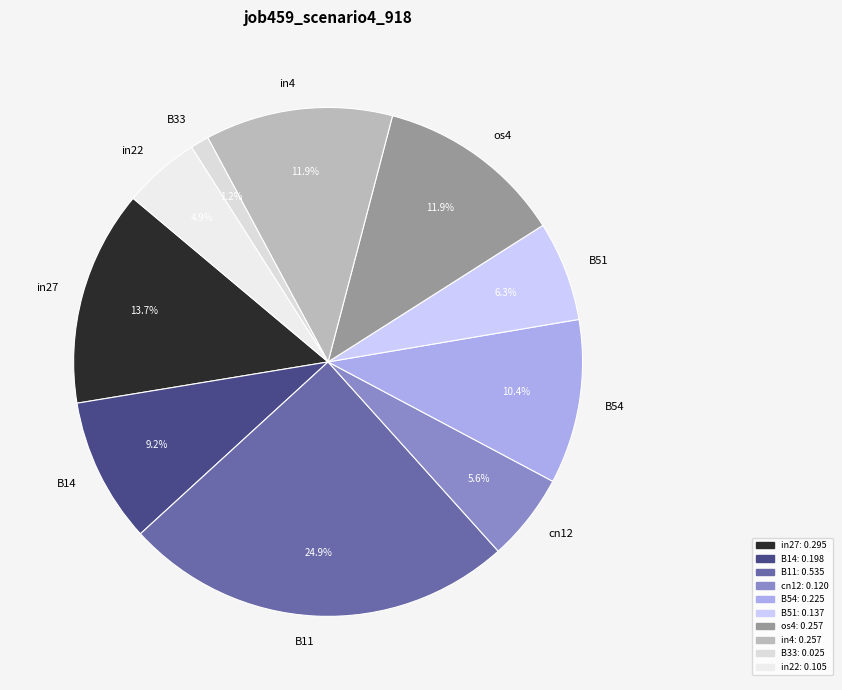

Is the sum of cn12 and B54 greater than half?

No